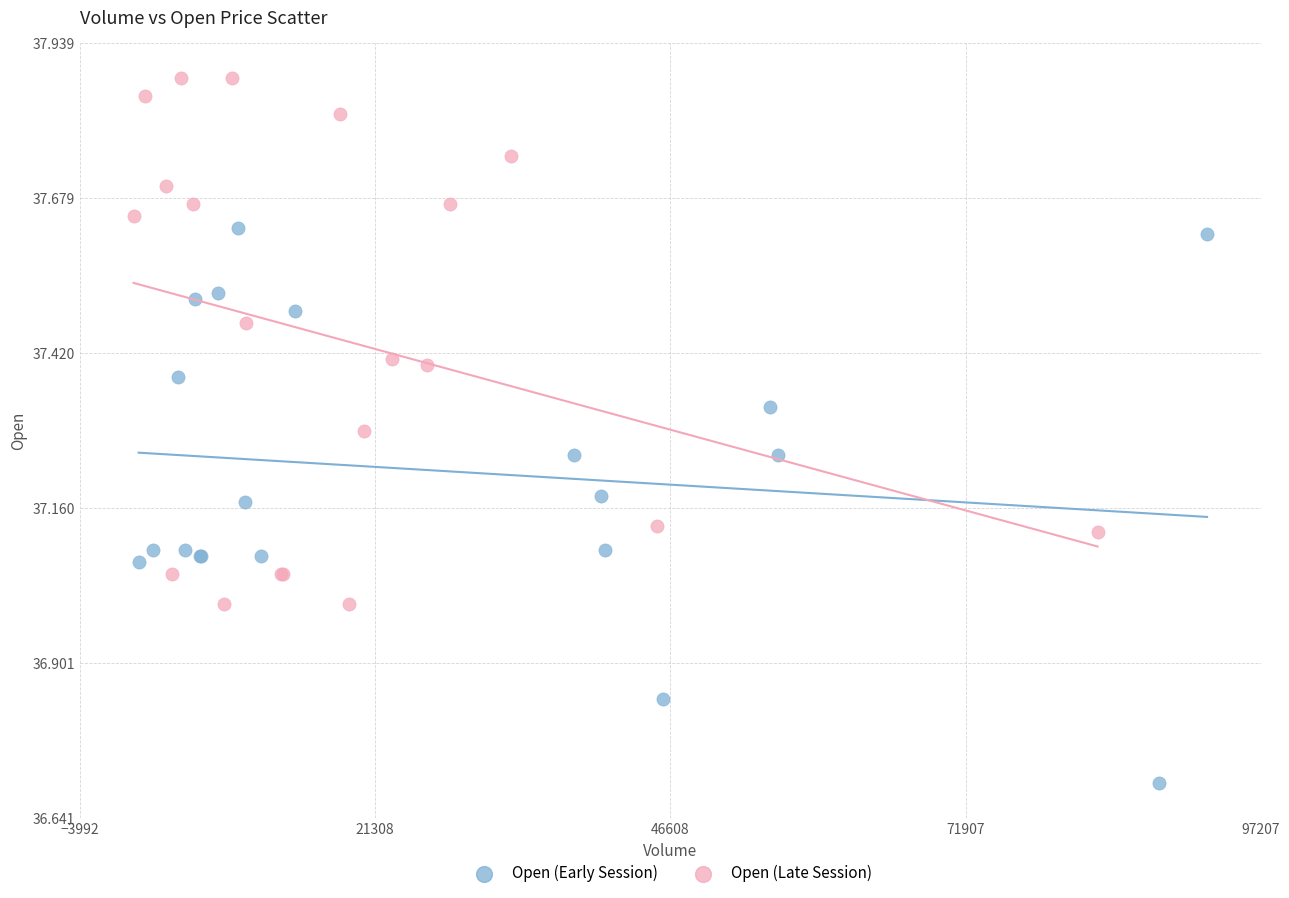

What are all the series names shown in the legend?

Open (Early Session), Open (Late Session)